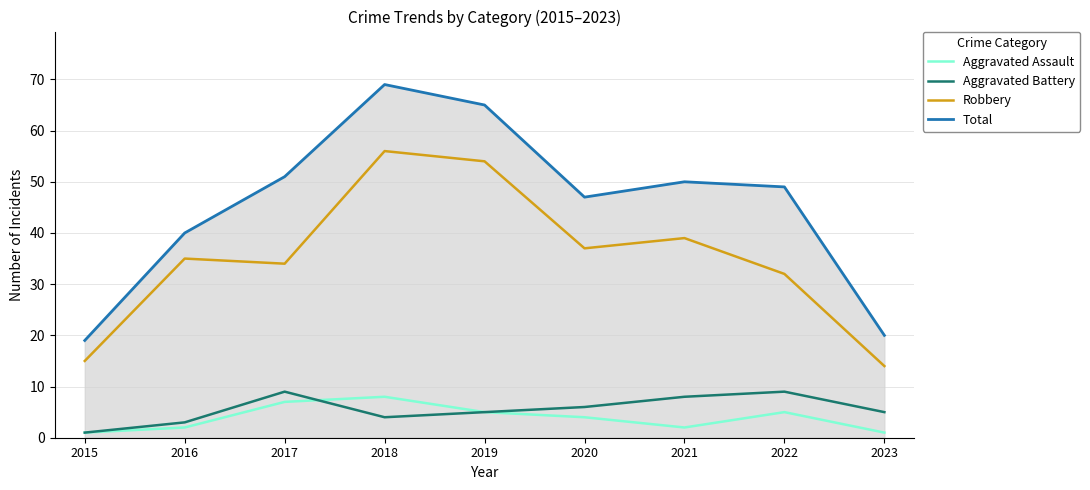

Which series has the largest range (max minus min)?

Total